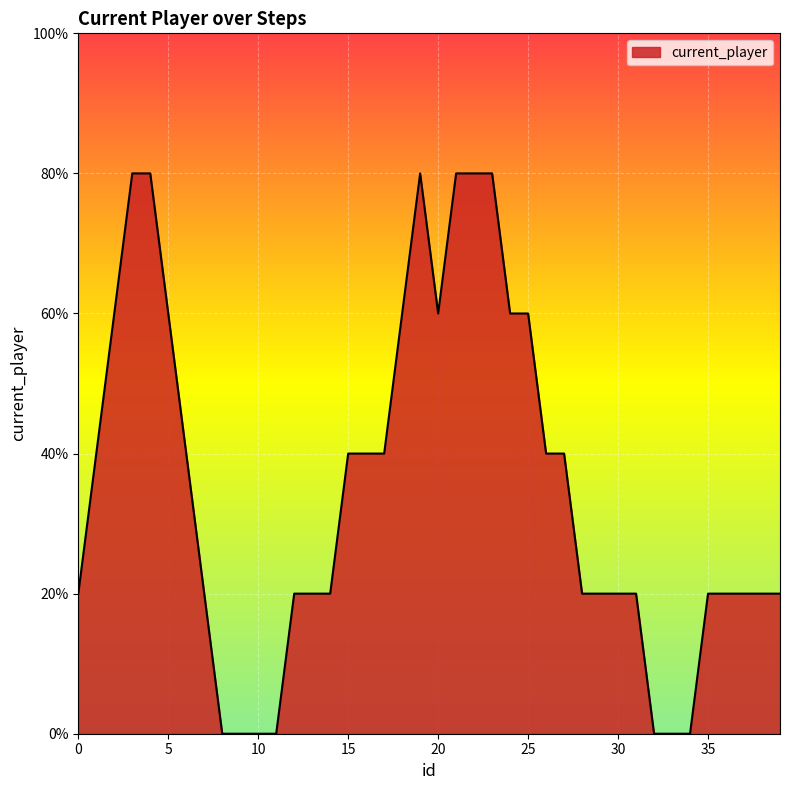

Does the chart display data point markers on the line(s)?

No